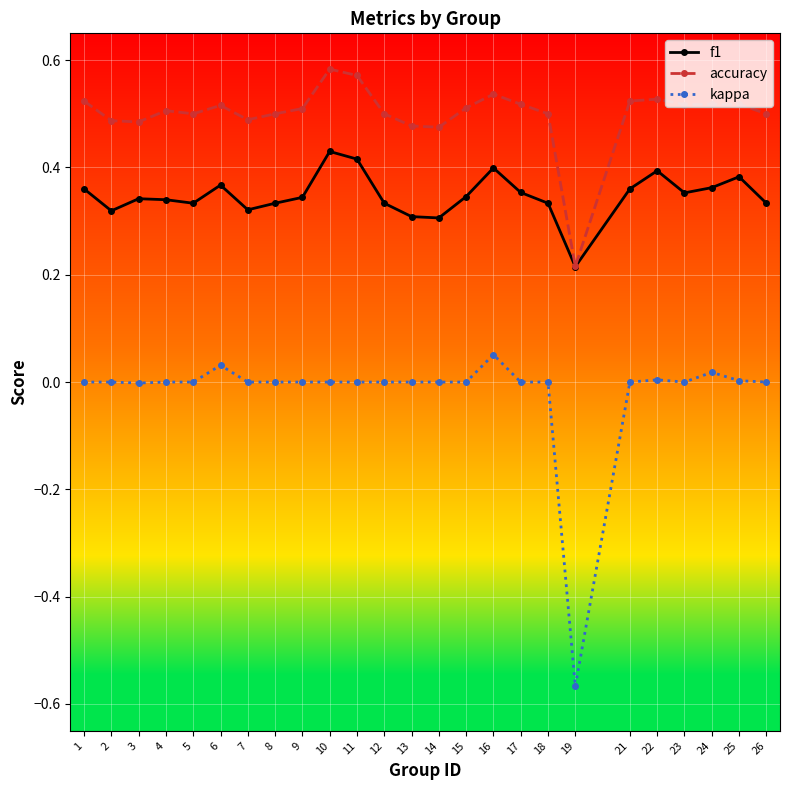

True or false: kappa and f1 intersect in this chart.

False